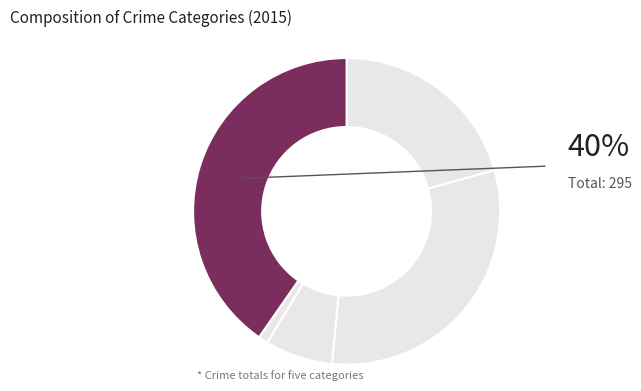

What is the smallest slice in the pie chart?

Aggravated Assault